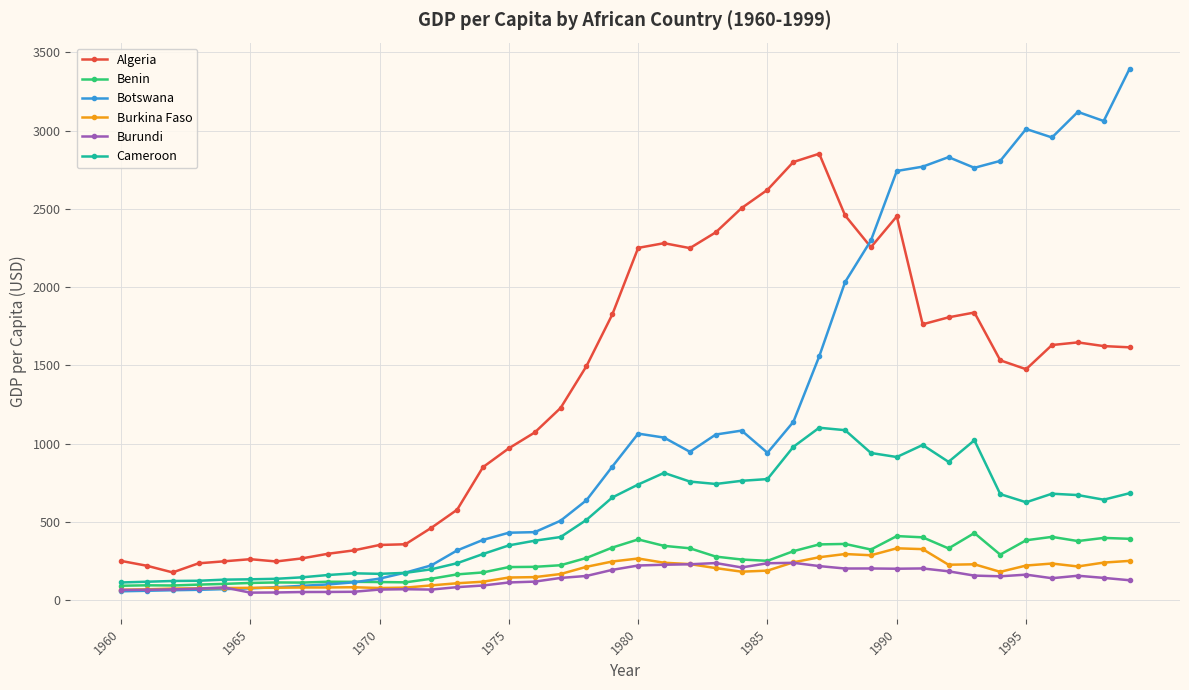

What is the smallest value displayed?

49.5